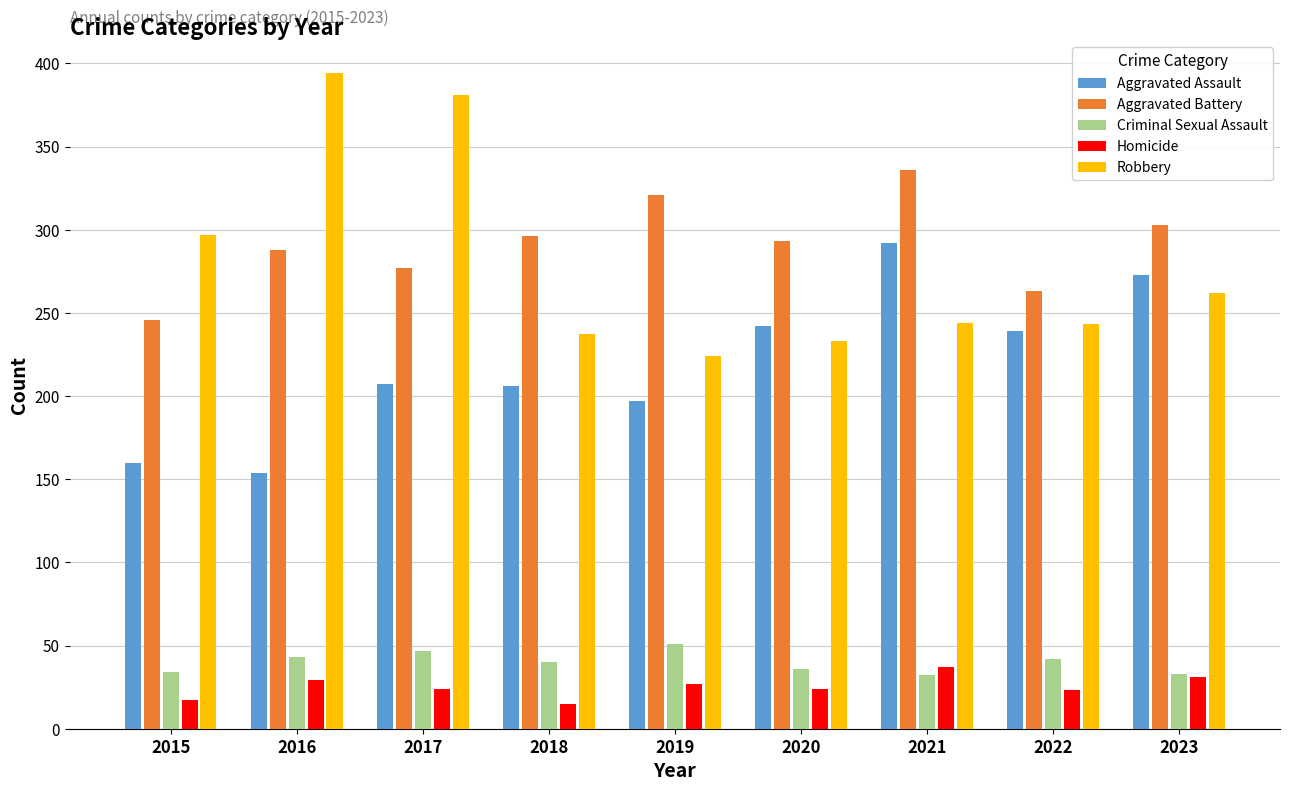

What is the spread (max minus min) of values at 2020?

269